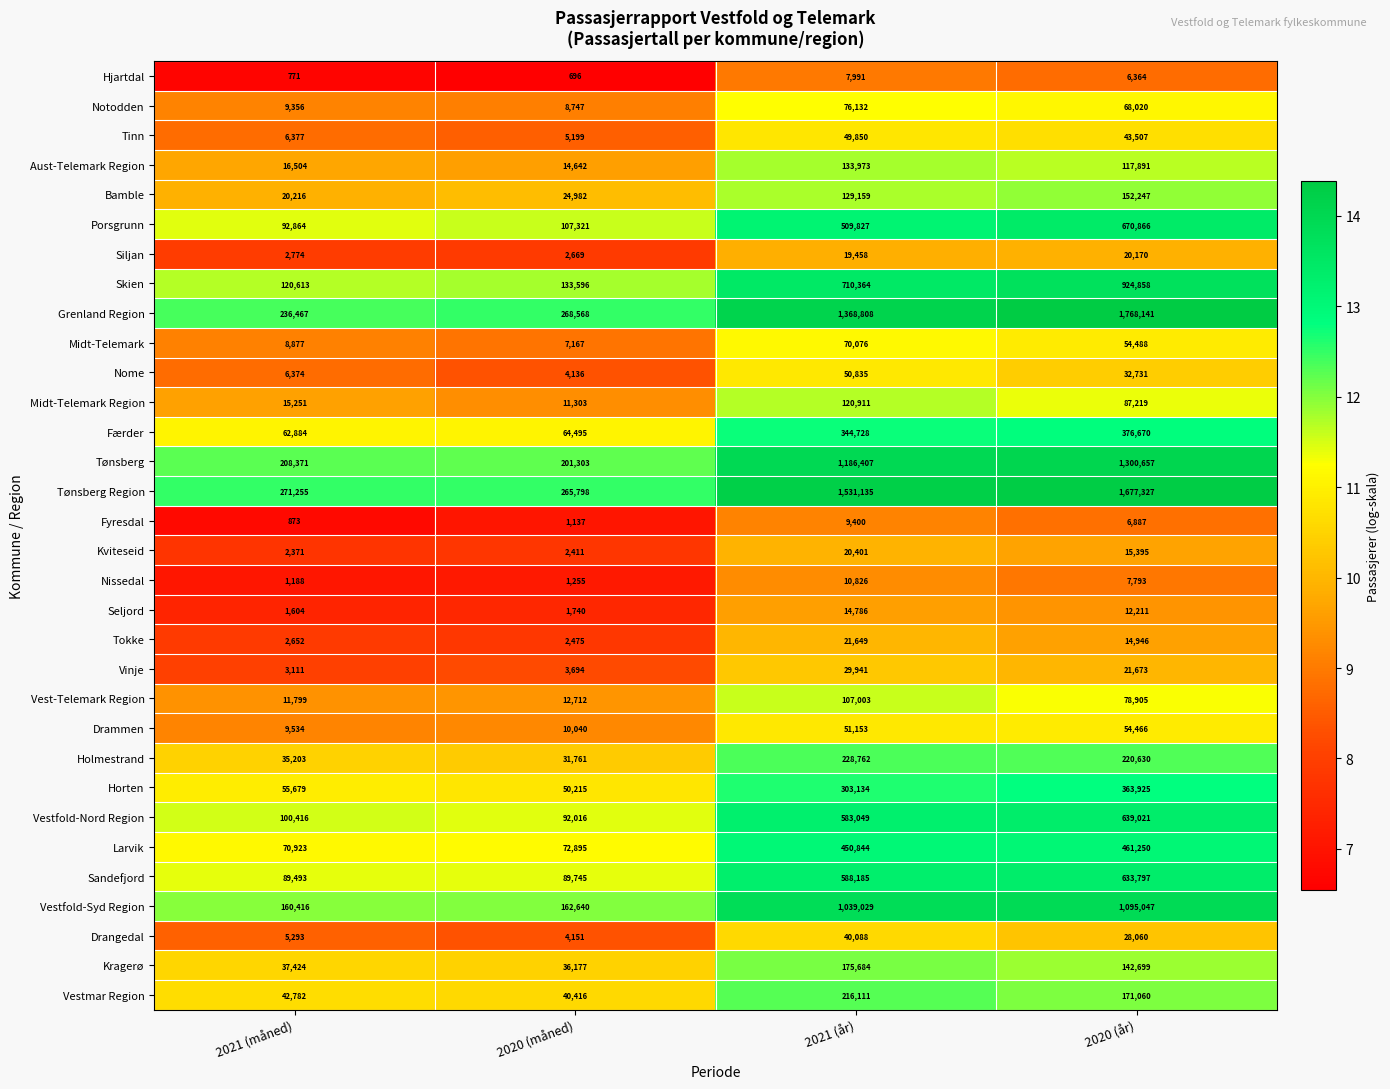

What is the difference between the maximum and minimum values in the Midt-Telemark Region series?

109608